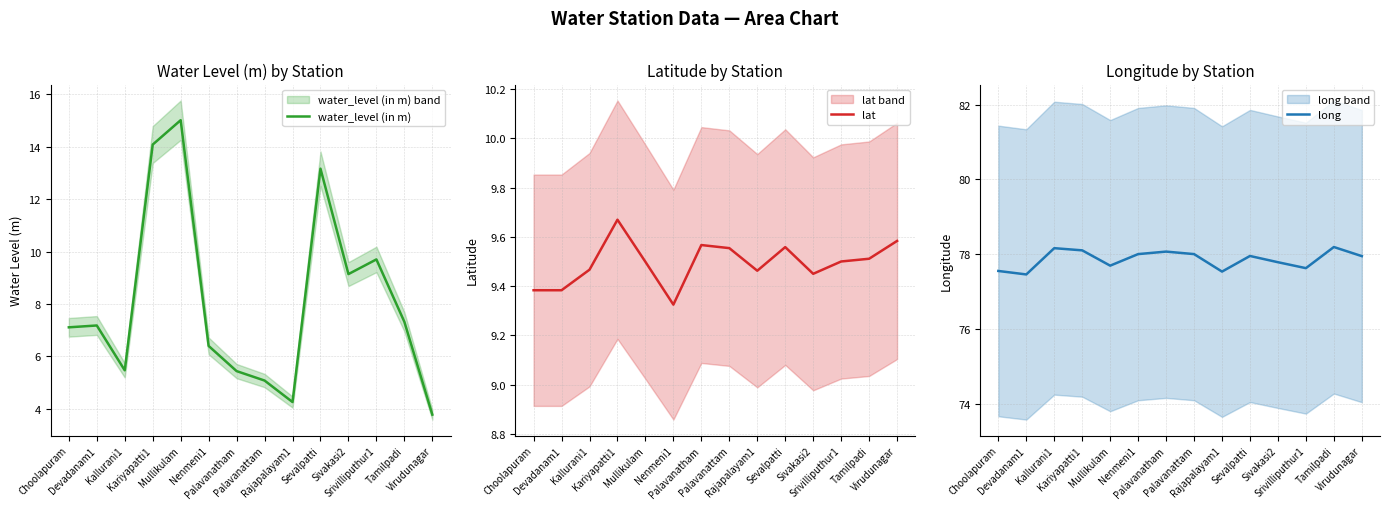

Reading left to right, transcribe all the data shown in this chart.

water_level (in m): Choolapuram=7.1	Devadanam1=7.2	Kallurani1=5.5	Kariyapatti1=14.1	Mullikulam=15.0	Nenmeni1=6.4	Palavanatham=5.4	Palavanattam=5.1	Rajapalayam1=4.3	Sevalpatti=13.2	Sivakasi2=9.1	Srivilliputhur1=9.7	Tamilpadi=7.3	Virudunagar=3.8
lat: Choolapuram=9.4	Devadanam1=9.4	Kallurani1=9.5	Kariyapatti1=9.7	Mullikulam=9.5	Nenmeni1=9.3	Palavanatham=9.6	Palavanattam=9.6	Rajapalayam1=9.5	Sevalpatti=9.6	Sivakasi2=9.4	Srivilliputhur1=9.5	Tamilpadi=9.5	Virudunagar=9.6
long: Choolapuram=77.6	Devadanam1=77.5	Kallurani1=78.2	Kariyapatti1=78.1	Mullikulam=77.7	Nenmeni1=78.0	Palavanatham=78.1	Palavanattam=78.0	Rajapalayam1=77.5	Sevalpatti=78.0	Sivakasi2=77.8	Srivilliputhur1=77.6	Tamilpadi=78.2	Virudunagar=78.0